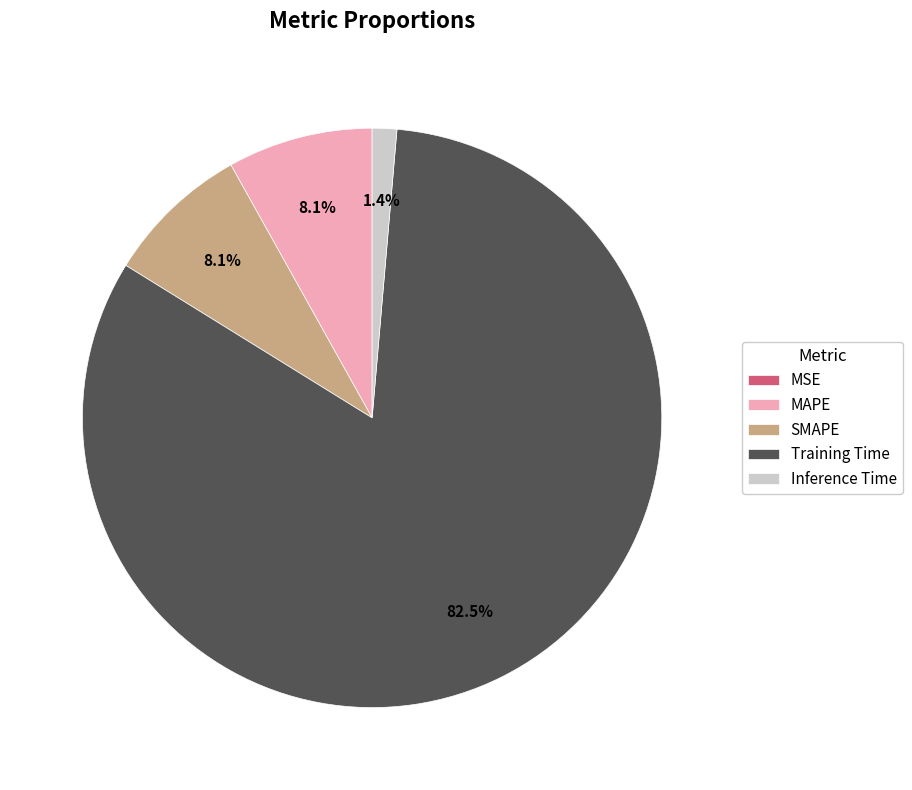

How much of the chart is everything except MAPE?

91.9%